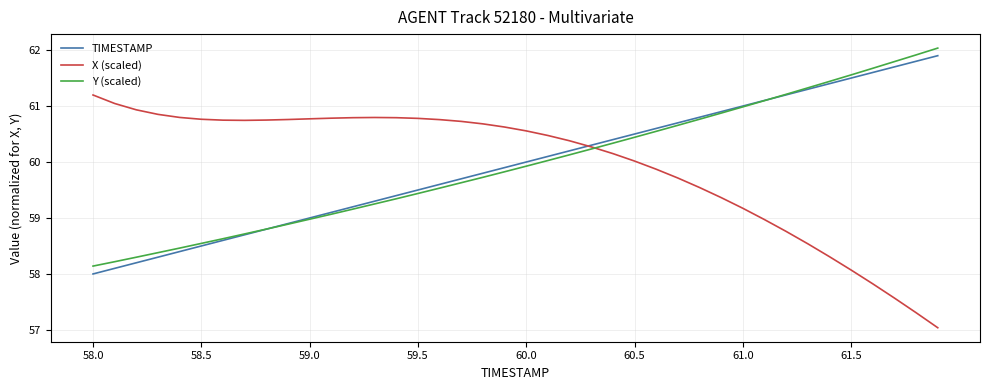

What is the smallest value displayed?

57.0